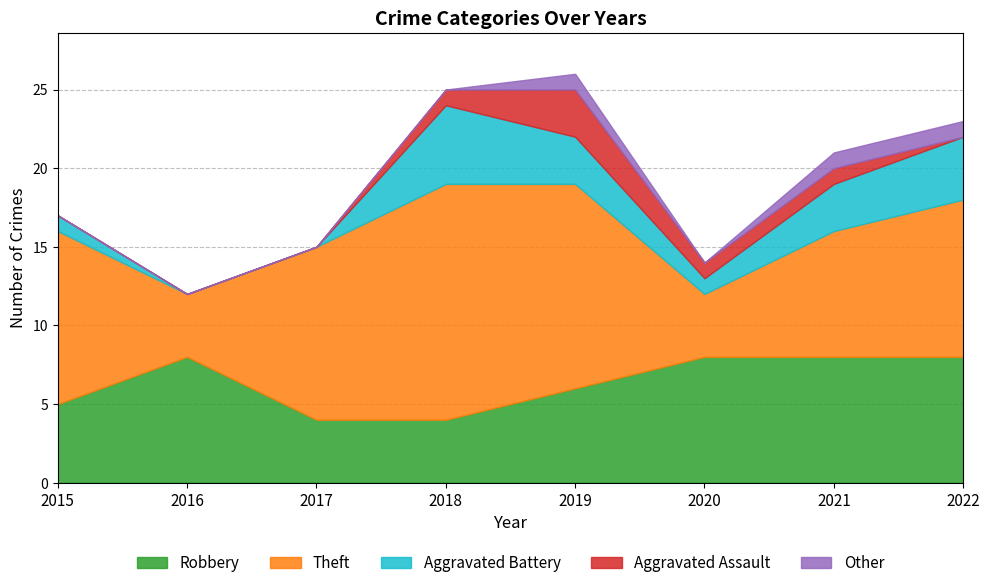

True or false: Aggravated Assault and Theft cross at least once.

False